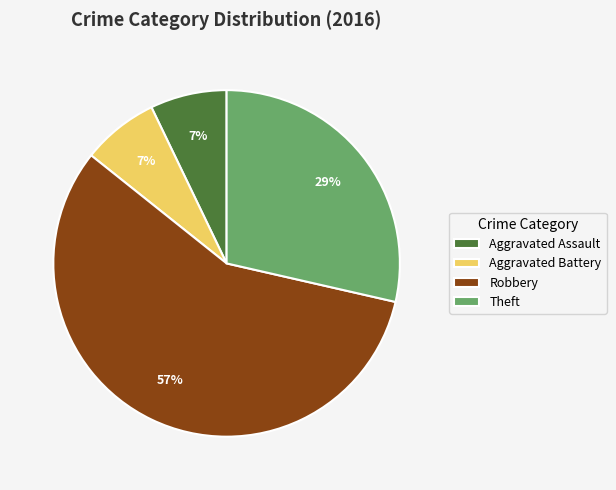

Is Robbery the majority of the pie?

Yes